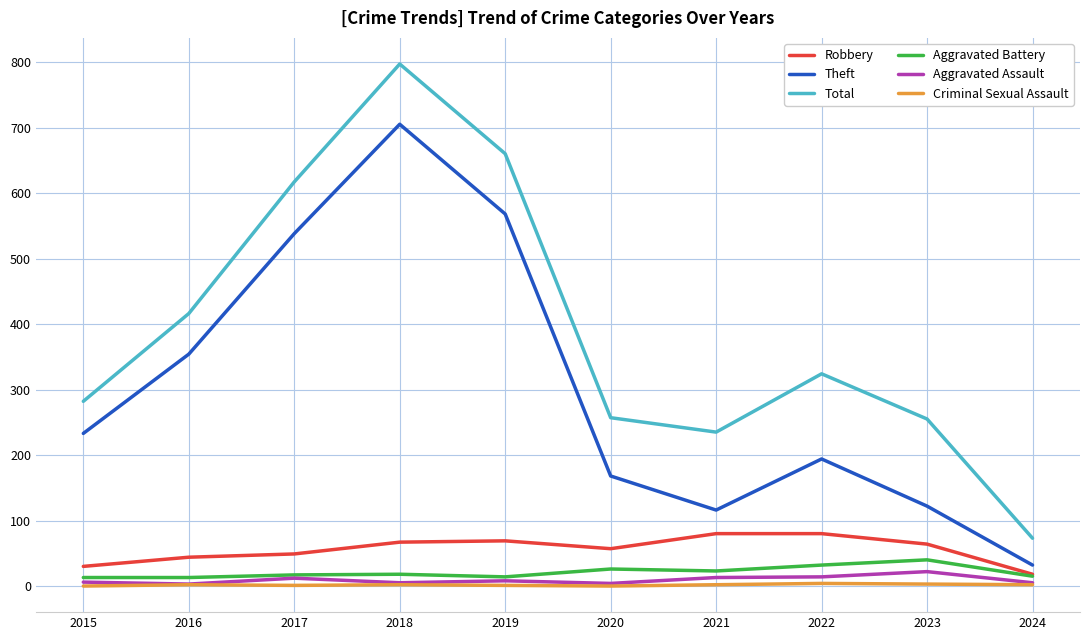

True or false: Total has a value of 127 at 2021.

False